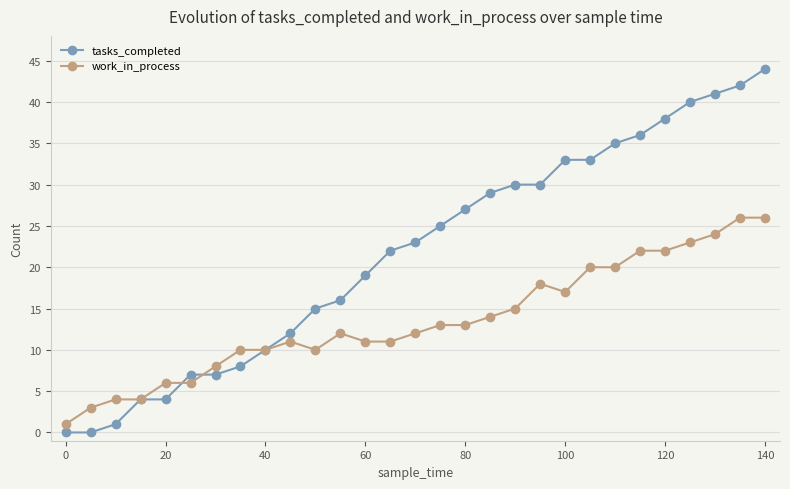

True or false: work_in_process has more than 1 points higher than both neighbors.

True